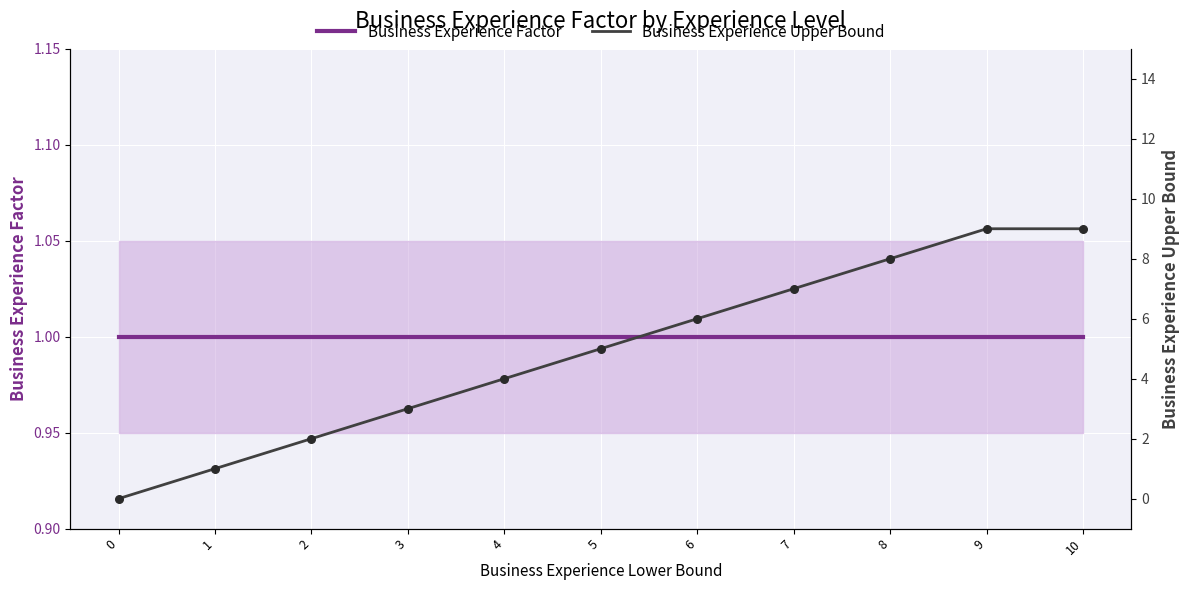

Which series reaches the minimum Y coordinate?

Business Experience Upper Bound